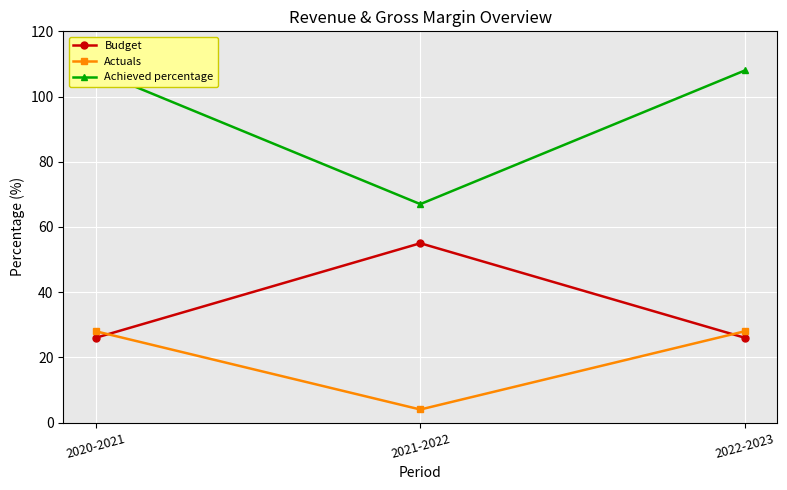

What is the approximate value of Budget at 2020-2021?

26